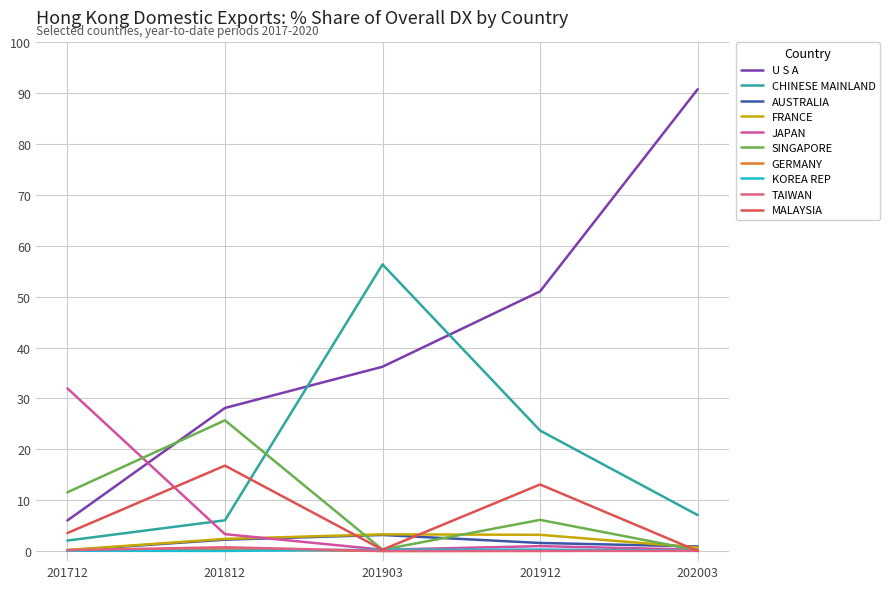

Reading left to right, what are all the values shown in this chart?

201712_% Share: U S A=6.0	CHINESE MAINLAND=2.0	AUSTRALIA=0.1	FRANCE=0.2	JAPAN=32.0	SINGAPORE=11.5	GERMANY=0.0	KOREA REP=0.0	TAIWAN=0.2	MALAYSIA=3.5
201812_% Share: U S A=28.1	CHINESE MAINLAND=6.0	AUSTRALIA=2.2	FRANCE=2.4	JAPAN=3.3	SINGAPORE=25.7	GERMANY=0.3	KOREA REP=0.0	TAIWAN=0.7	MALAYSIA=16.8
201903_% Share: U S A=36.2	CHINESE MAINLAND=56.4	AUSTRALIA=3.1	FRANCE=3.3	JAPAN=0.3	SINGAPORE=0.3	GERMANY=0.0	KOREA REP=0.3	TAIWAN=0.0	MALAYSIA=0.3
201912_% Share: U S A=51.0	CHINESE MAINLAND=23.7	AUSTRALIA=1.6	FRANCE=3.2	JAPAN=1.0	SINGAPORE=6.1	GERMANY=0.0	KOREA REP=0.3	TAIWAN=0.0	MALAYSIA=13.1
202003_% Share: U S A=90.8	CHINESE MAINLAND=7.1	AUSTRALIA=0.9	FRANCE=0.7	JAPAN=0.3	SINGAPORE=0.1	GERMANY=0.1	KOREA REP=0.1	TAIWAN=0.0	MALAYSIA=0.0